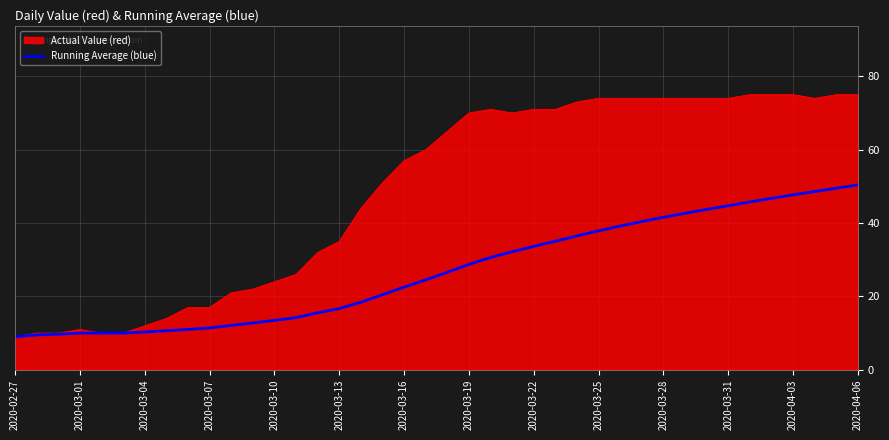

How many lines are shown in the chart?

2